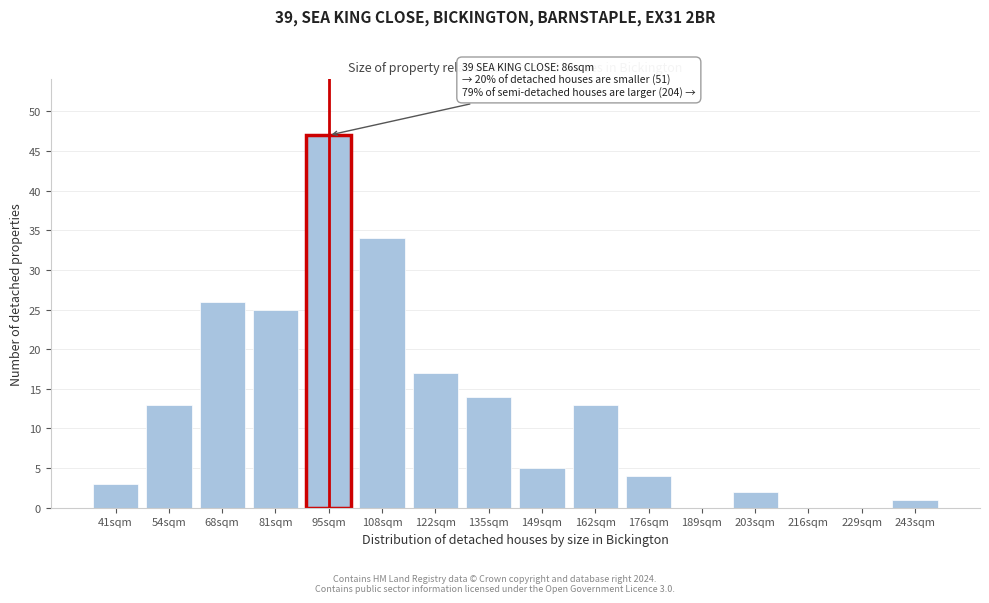

Reading left to right, list all the values displayed in this chart.

41sqm=3	54sqm=13	68sqm=26	81sqm=25	95sqm=47	108sqm=34	122sqm=17	135sqm=14	149sqm=5	162sqm=13	176sqm=4	189sqm=0	203sqm=2	216sqm=0	229sqm=0	243sqm=1